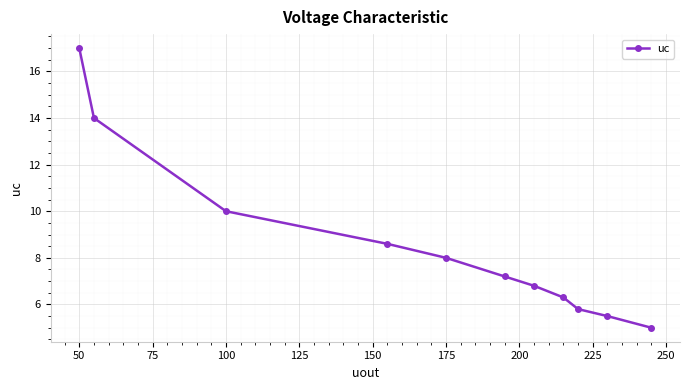

At which label does the data first exceed 7?

50